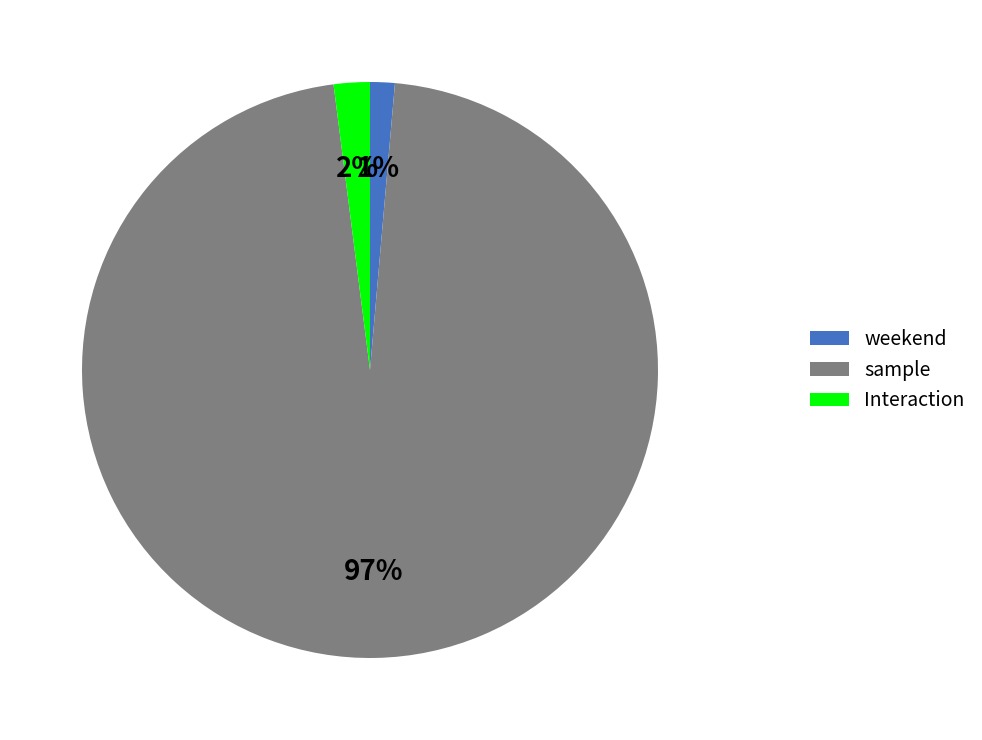

To the nearest percent, what is the average slice percentage?

33%